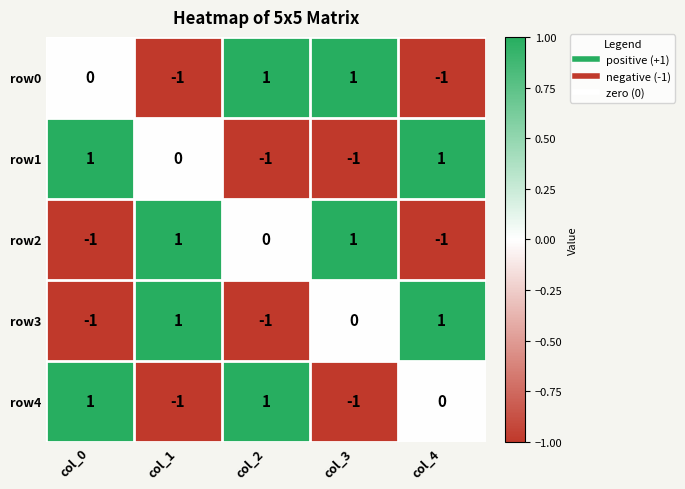

Is the value of row0 at col_3 greater than the value of row3 at col_0?

Yes